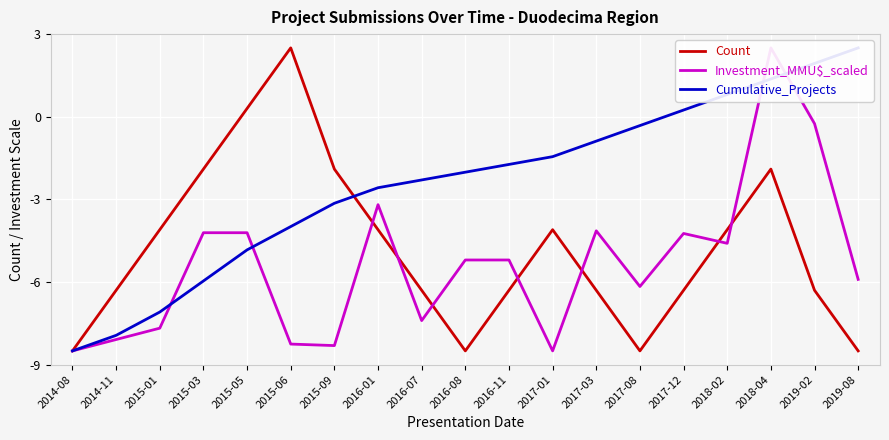

At which category is the sum across all series the highest?

2018-04